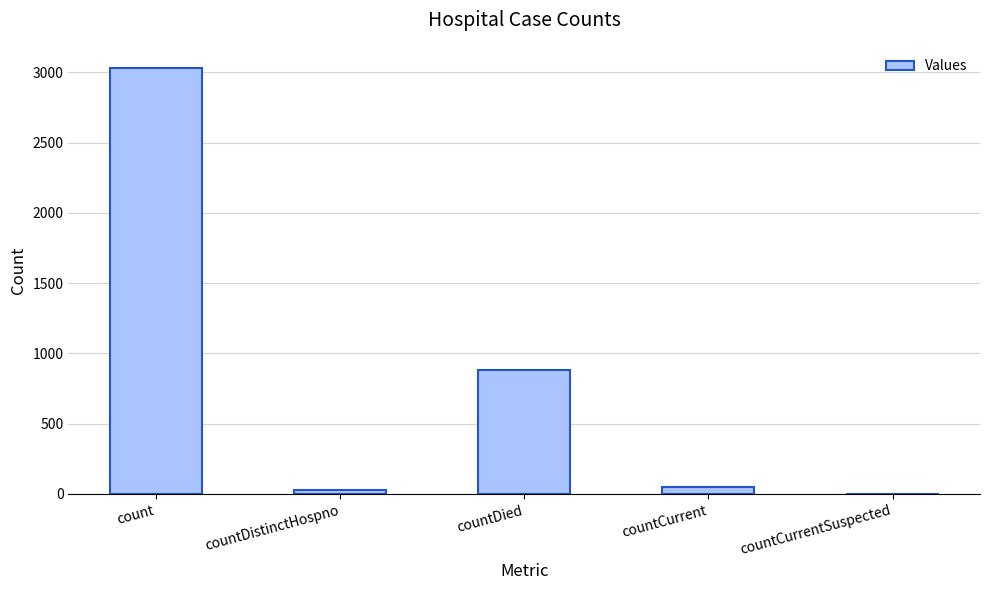

What is the change in value from count to countDied?

-2148